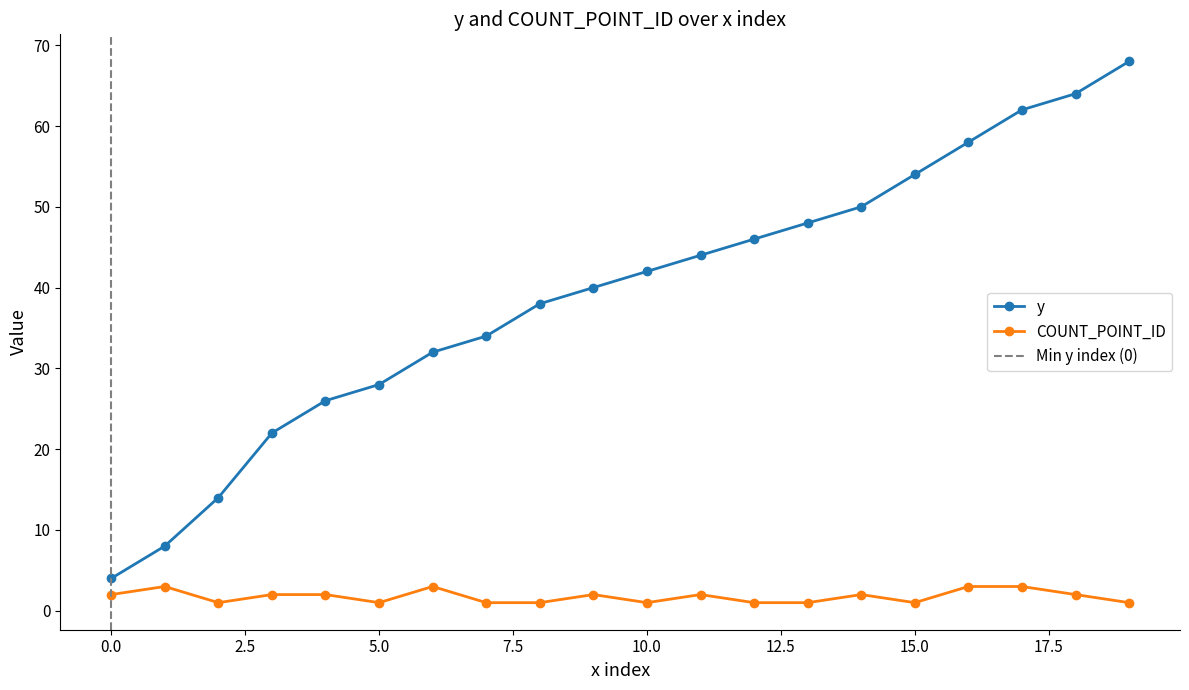

How many distinct data groups are displayed?

2